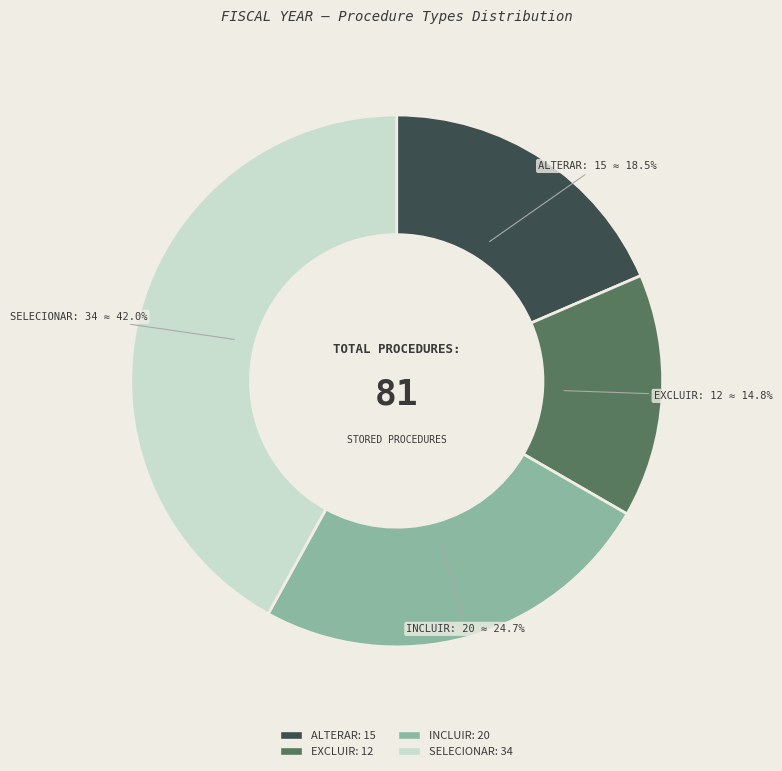

What percentage is the SELECIONAR slice, to the nearest percent?

42%